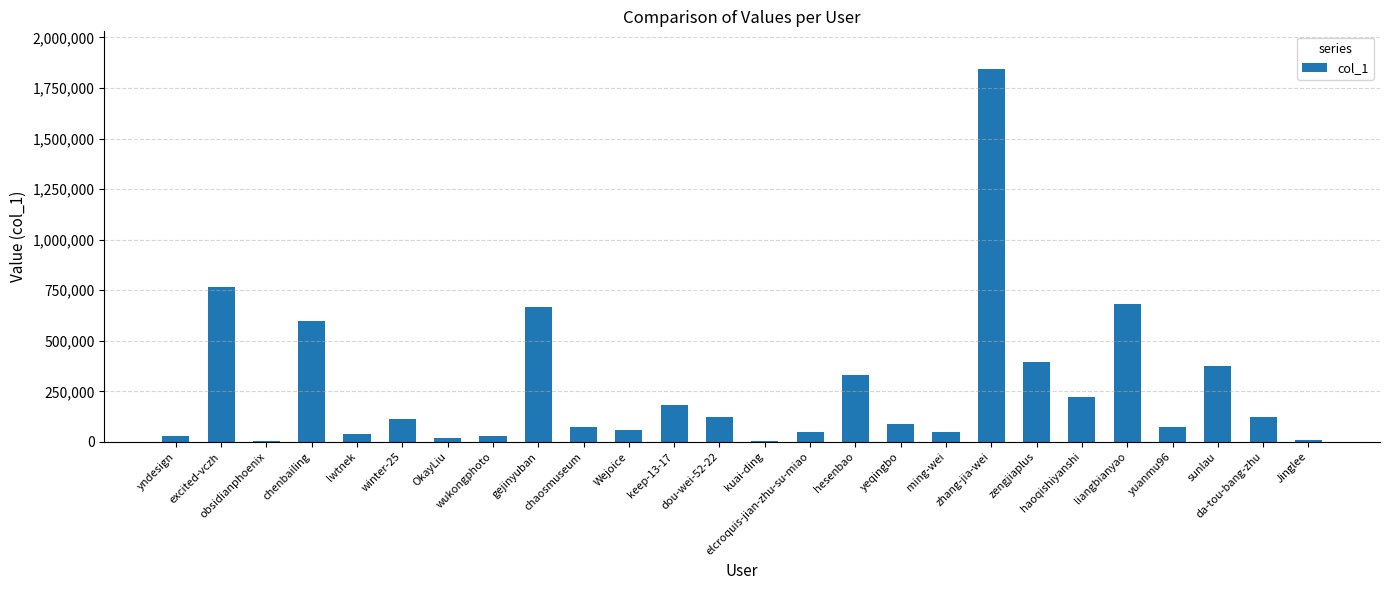

What is the maximum value shown in the chart?

1845869